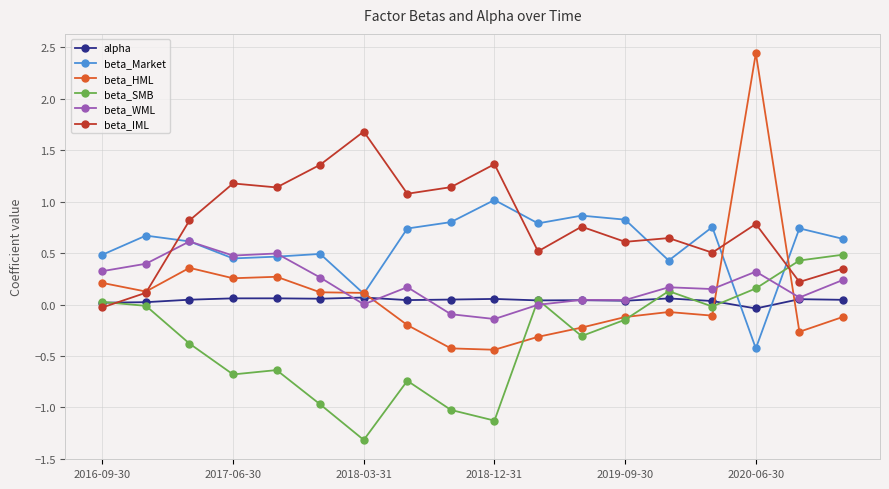

True or false: alpha and beta_HML intersect in this chart.

True